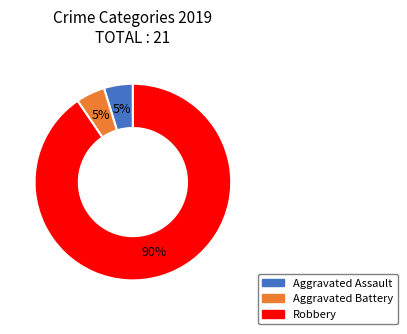

Count the number of slices in the pie.

3